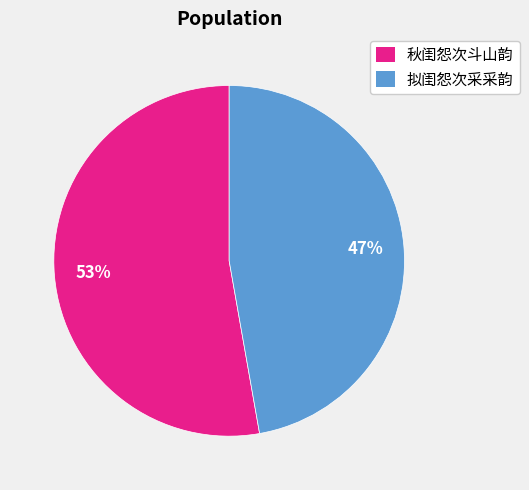

Approximately how many times larger is the value at 拟闺怨次采采韵 compared to 秋闺怨次斗山韵?

0.9